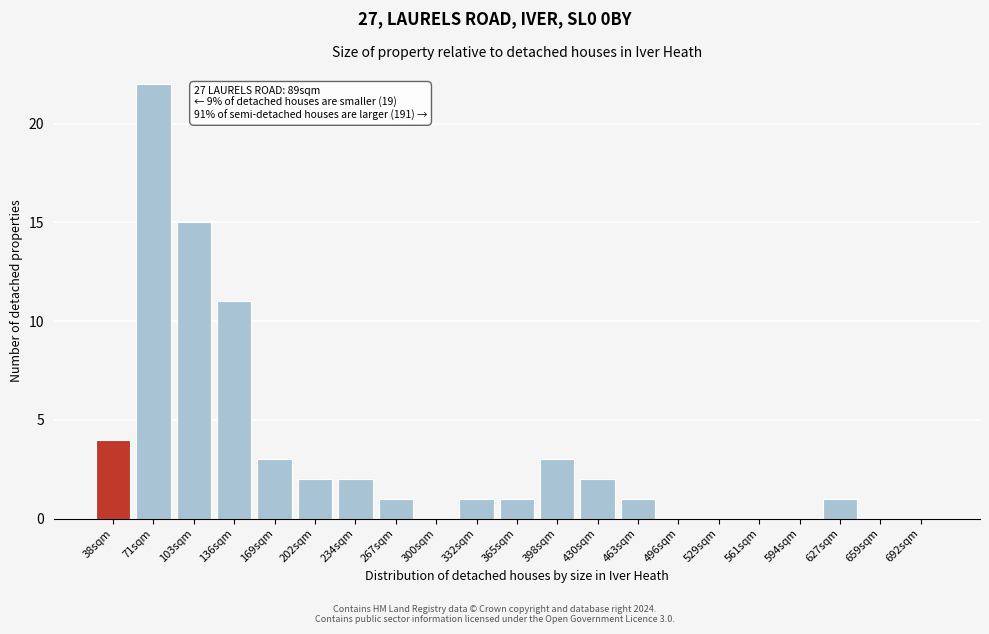

Reading right to left, transcribe all the data shown in this chart.

692sqm=0	659sqm=0	627sqm=1	594sqm=0	561sqm=0	529sqm=0	496sqm=0	463sqm=1	430sqm=2	398sqm=3	365sqm=1	332sqm=1	300sqm=0	267sqm=1	234sqm=2	202sqm=2	169sqm=3	136sqm=11	103sqm=15	71sqm=22	38sqm=4